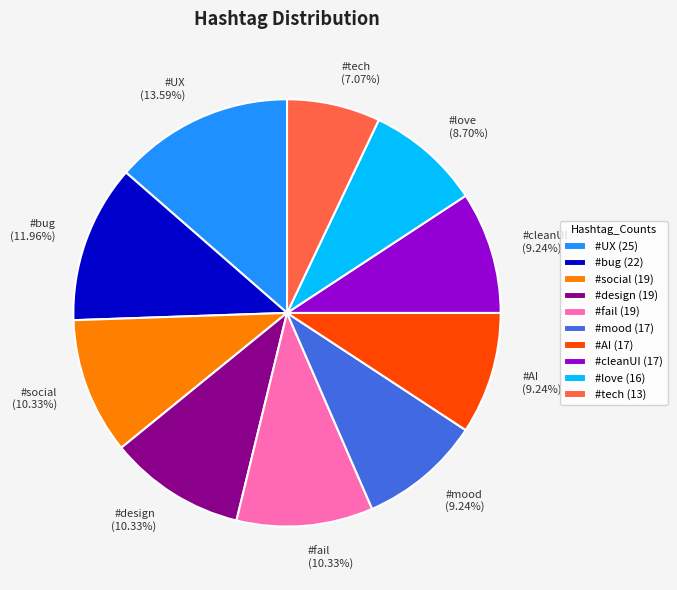

What percentage is the #bug slice, to the nearest percent?

12%